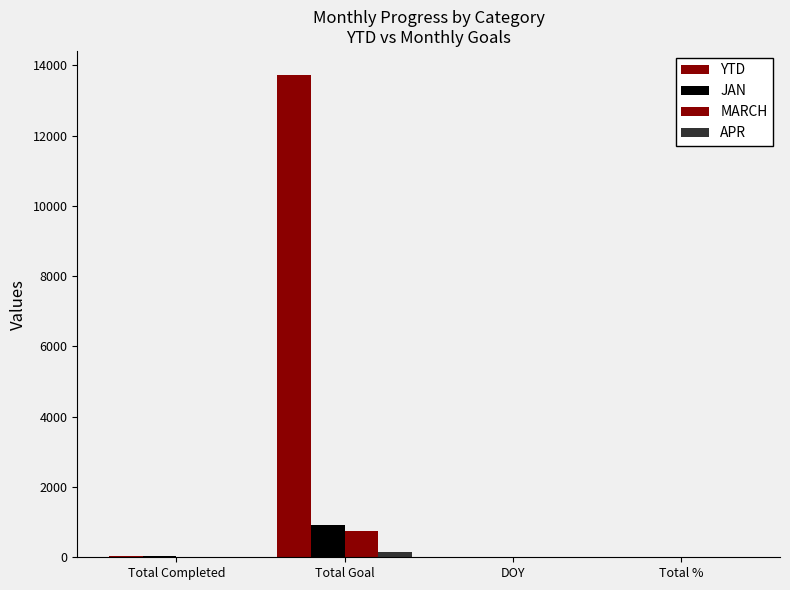

Between Total Goal and Total %, which series saw the biggest shift?

YTD